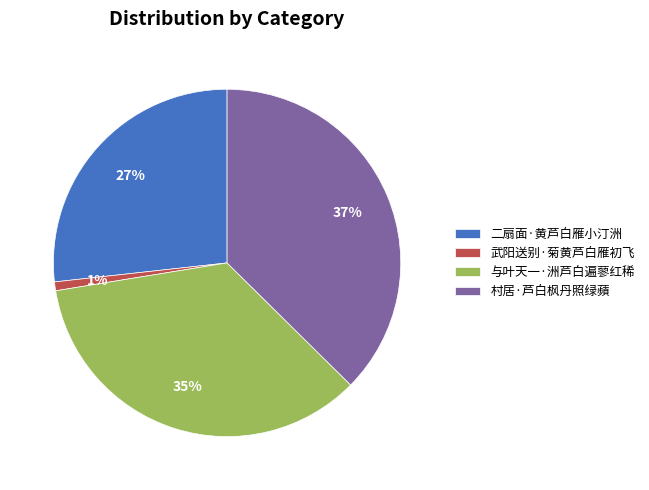

How many segments does this pie chart have?

4